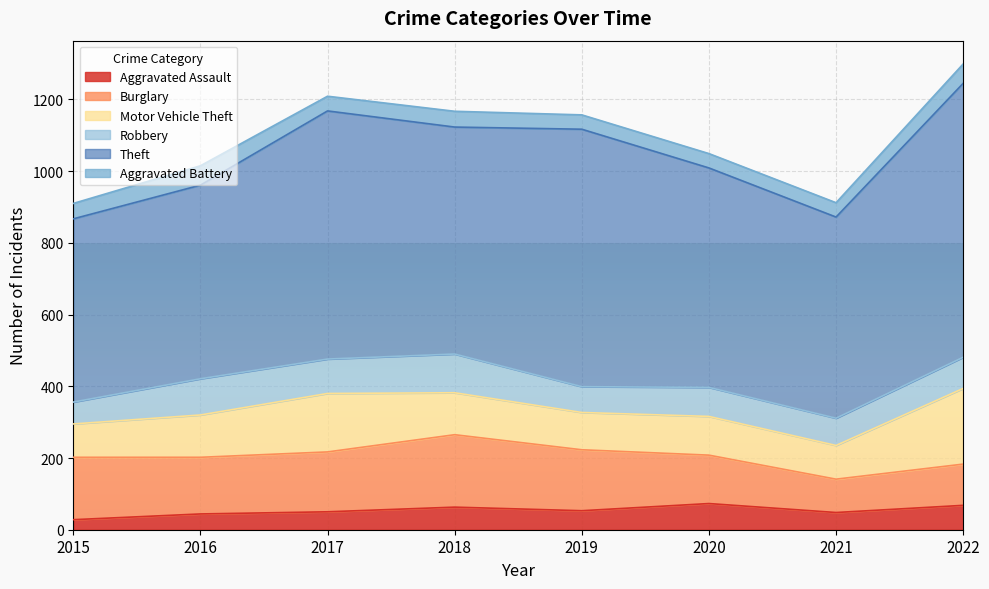

Reading left to right, list all the values displayed in this chart.

Aggravated Assault: 28	44	50	63	53	73	48	68
Burglary: 174	158	167	202	170	135	93	115
Motor Vehicle Theft: 93	118	163	117	104	108	94	211
Robbery: 61	101	96	108	72	81	76	87
Theft: 511	540	692	633	718	612	561	764
Aggravated Battery: 43	54	41	44	40	40	40	54